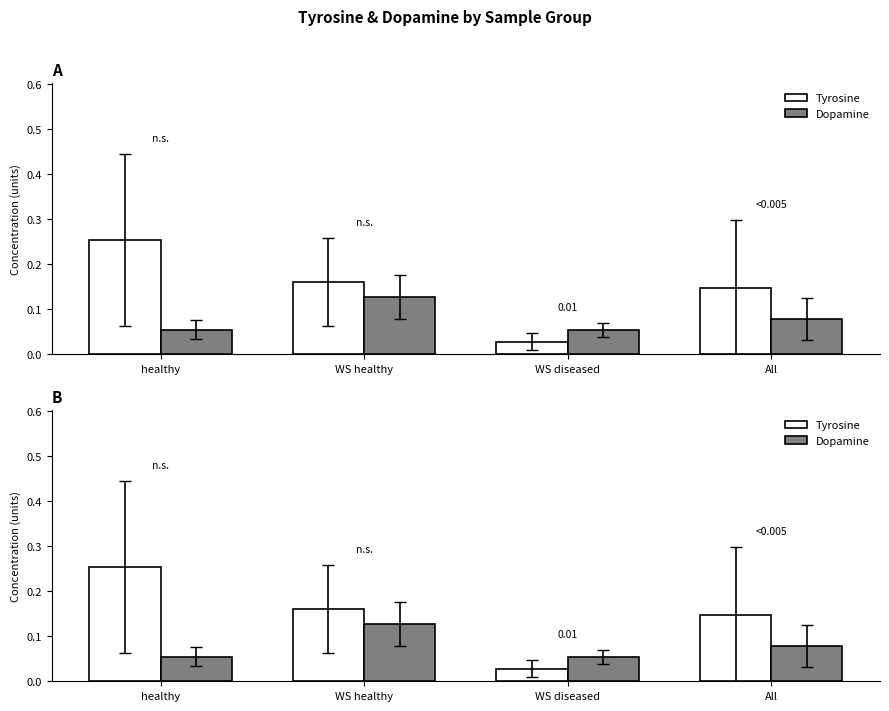

At which label does Dopamine reach its peak?

WS healthy